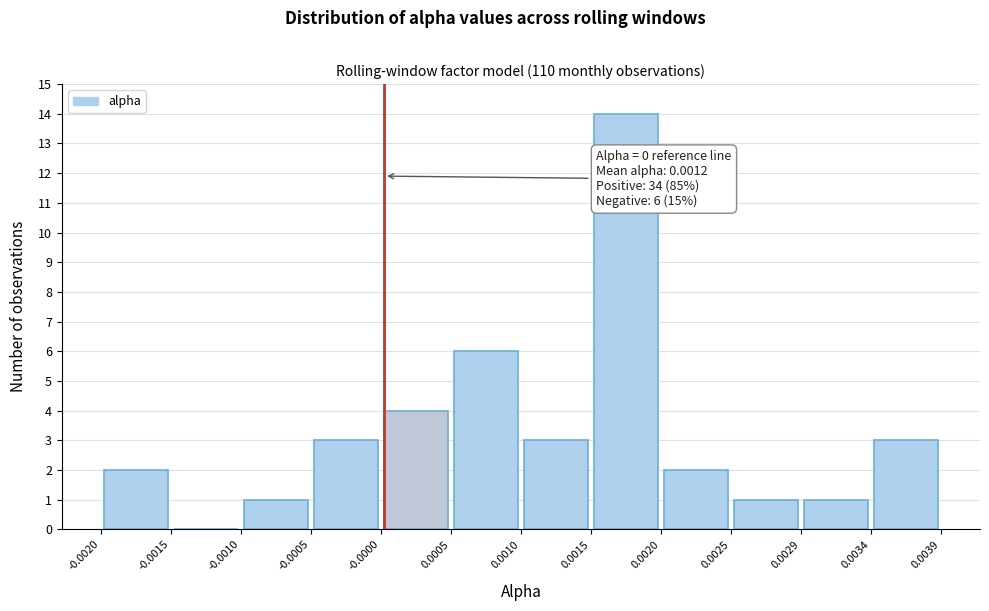

Over which range of the x-axis is the bar tallest?

0.0015 to 0.0020